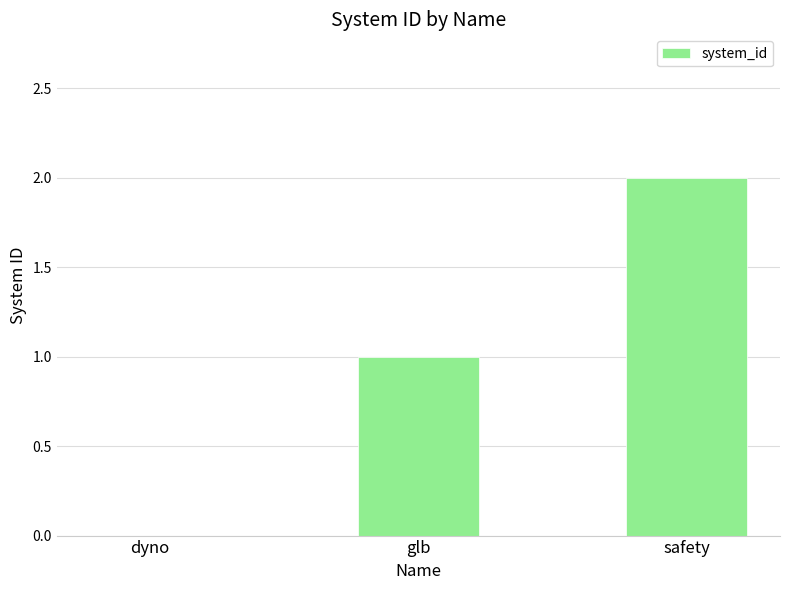

What is the sum of all values?

3